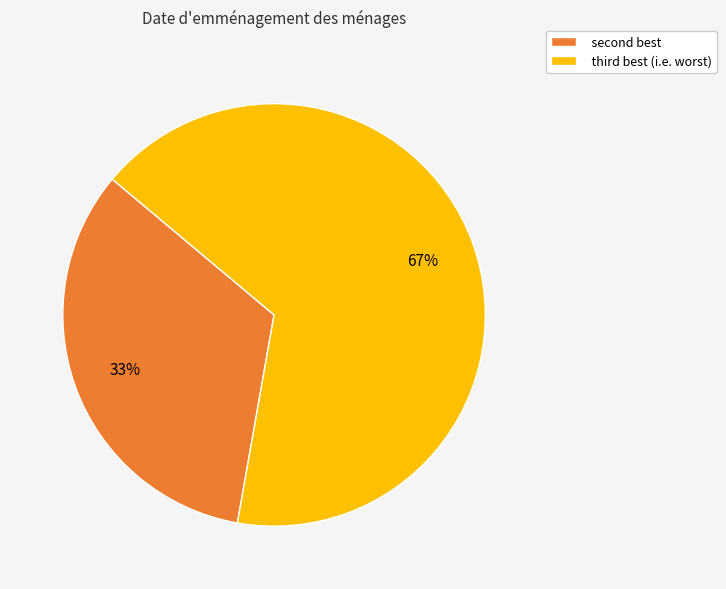

Is there a majority slice in this chart?

Yes